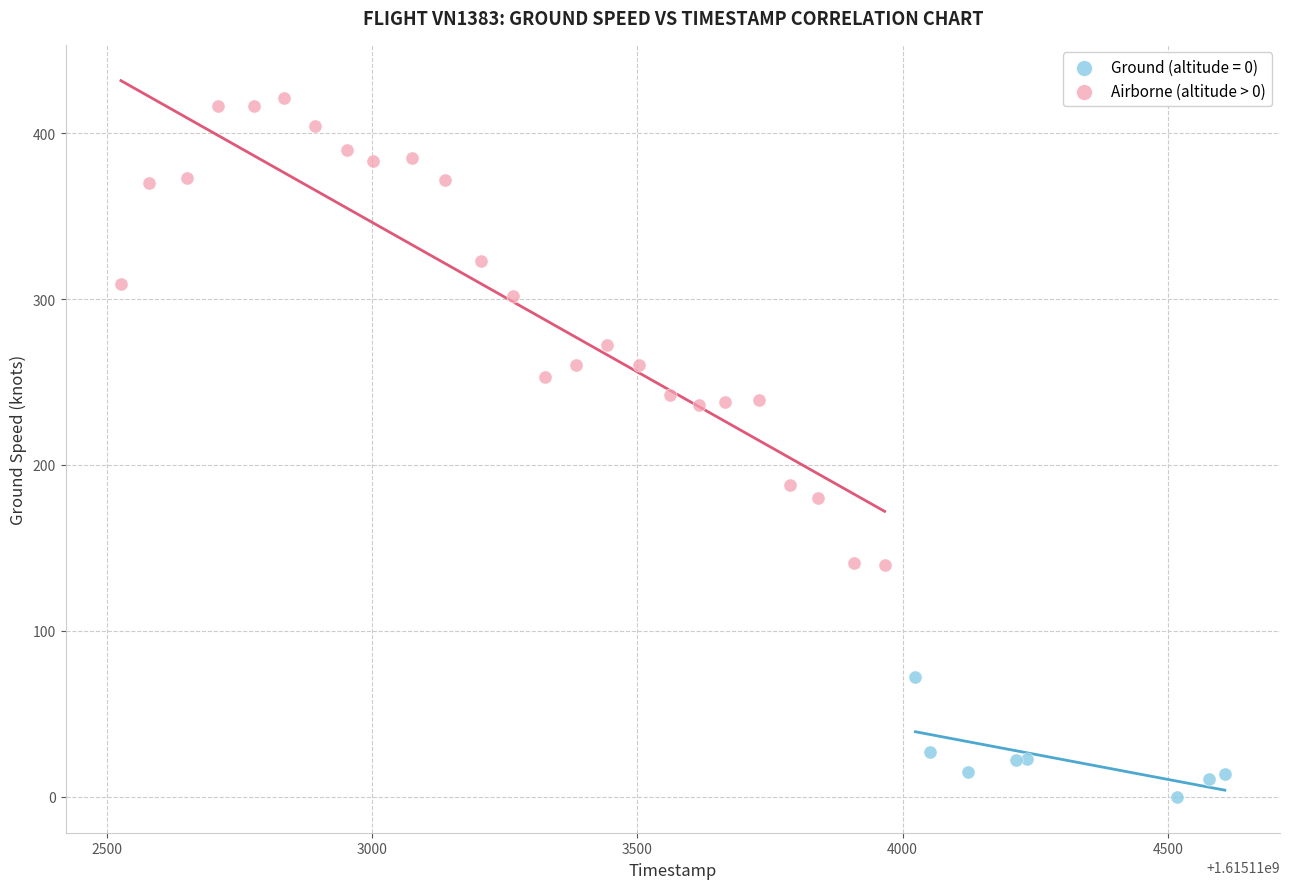

Which series reaches the minimum Y coordinate?

Ground (altitude = 0)